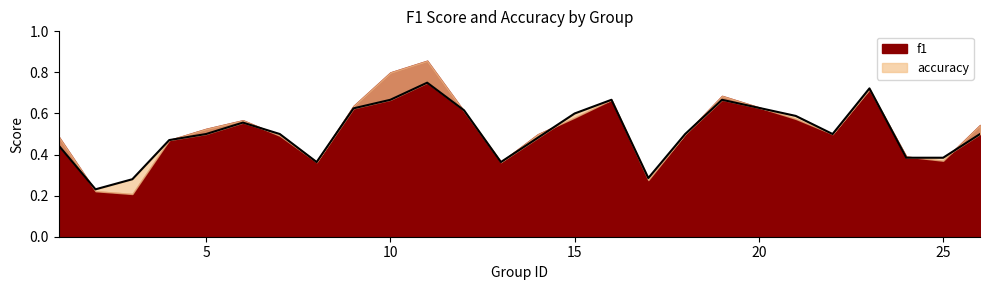

Where is the first local maximum?

6